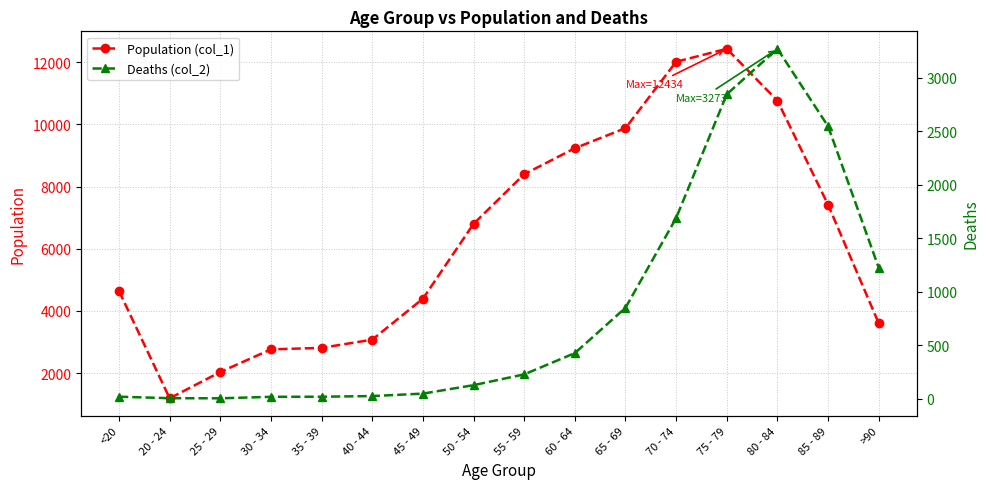

What are all the series names shown in the legend?

Population (col_1), Deaths (col_2)